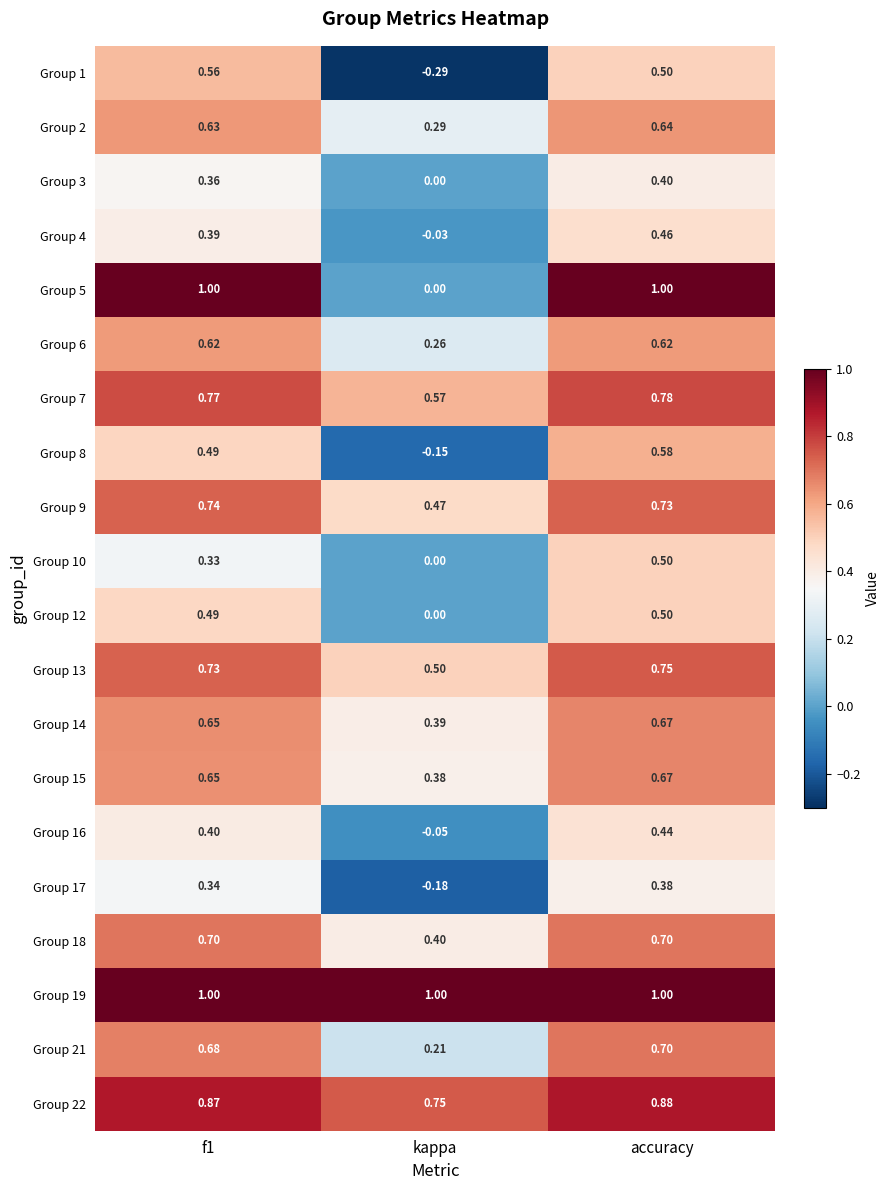

Which series has the largest range (max minus min)?

Group 5